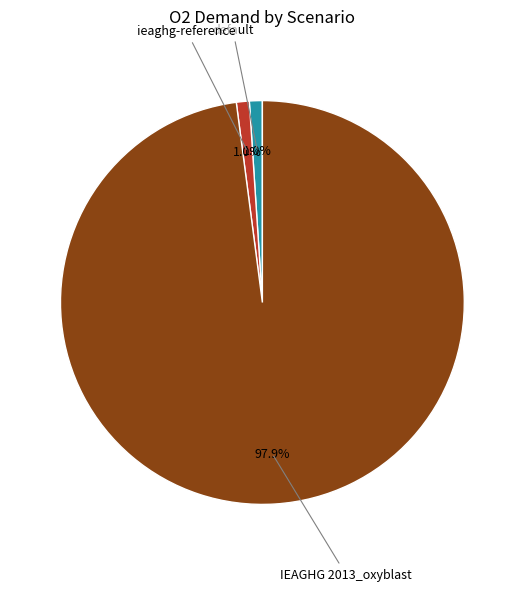

How many slices are in this pie chart?

3